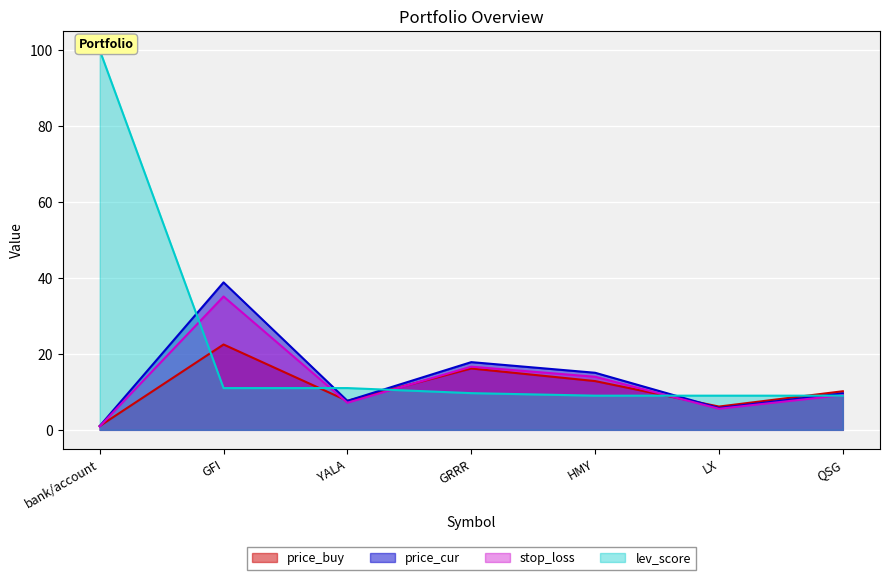

What is the value of the price_cur point at the 3rd from the left?

7.6